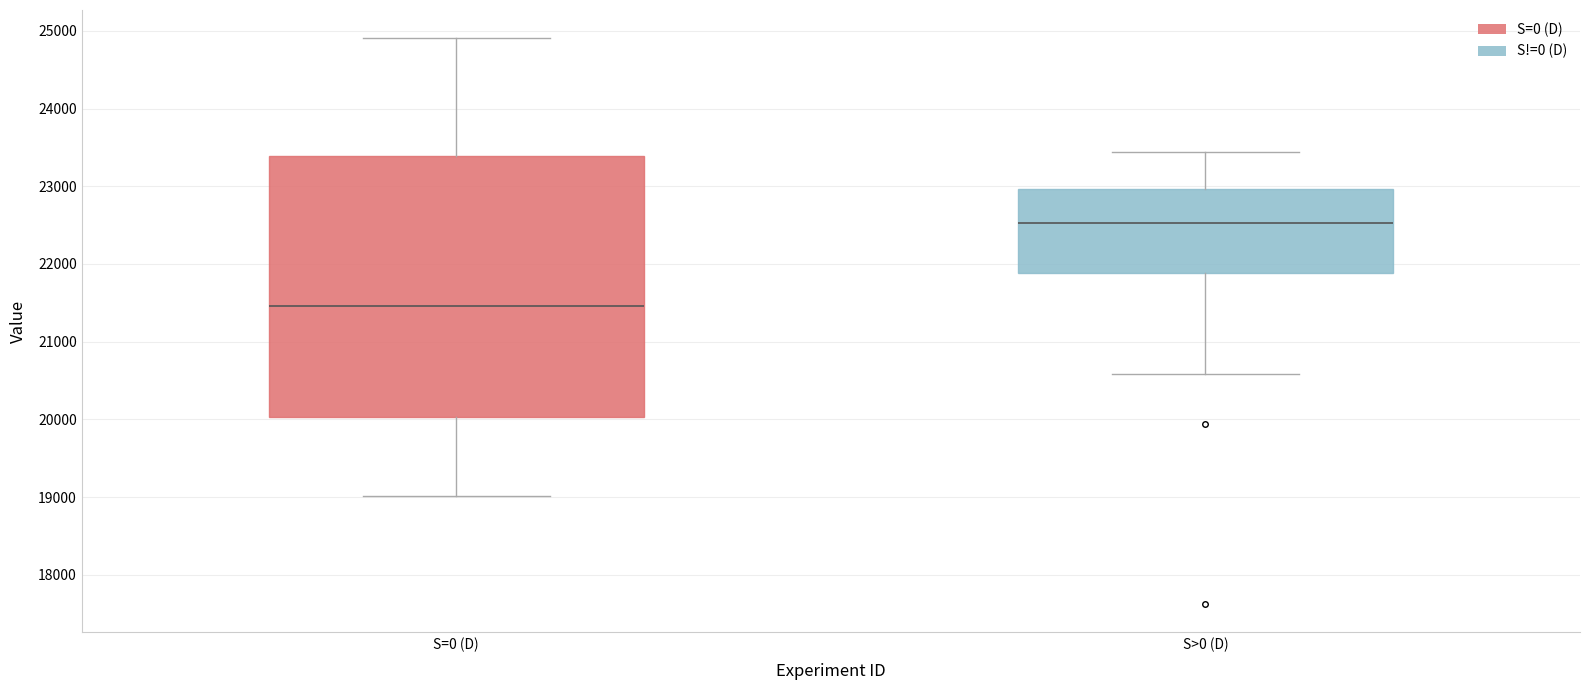

Where does the lower whisker of the box for S=0 (D) end on the y-axis? The values are not printed on the chart, so give them approximately, as read against the axis.

19000